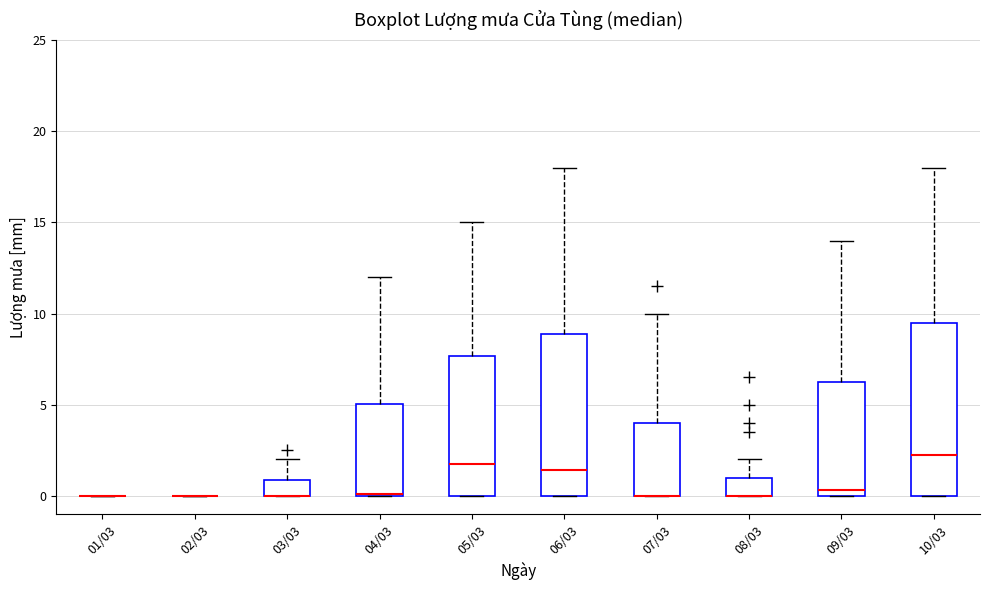

Reading left to right, transcribe this box plot: for each box, give where its median line is, the range the box spans, and where its two whiskers end, as read against the y-axis. The values are not printed on the chart, so give them approximately, as read against the axis.

01/03: box collapsed to a line at 0.0, whiskers 0.0 to 0.0
02/03: box collapsed to a line at 0.0, whiskers 0.0 to 0.0
03/03: median 0.0 (drawn on the box's lower edge), box 0.0 to 1.0, whiskers 0.0 to 2.0
04/03: median 0.0 (drawn on the box's lower edge), box 0.0 to 5.0, whiskers 0.0 to 12.0
05/03: median 2.0, box 0.0 to 7.5, whiskers 0.0 to 15.0
06/03: median 1.5, box 0.0 to 9.0, whiskers 0.0 to 18.0
07/03: median 0.0 (drawn on the box's lower edge), box 0.0 to 4.0, whiskers 0.0 to 10.0
08/03: median 0.0 (drawn on the box's lower edge), box 0.0 to 1.0, whiskers 0.0 to 2.0
09/03: median 0.5, box 0.0 to 6.5, whiskers 0.0 to 14.0
10/03: median 2.5, box 0.0 to 9.5, whiskers 0.0 to 18.0